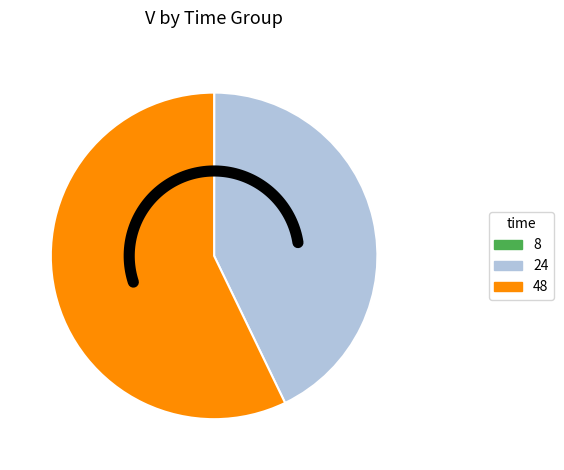

True or false: time_24 accounts for 36% of the total.

False